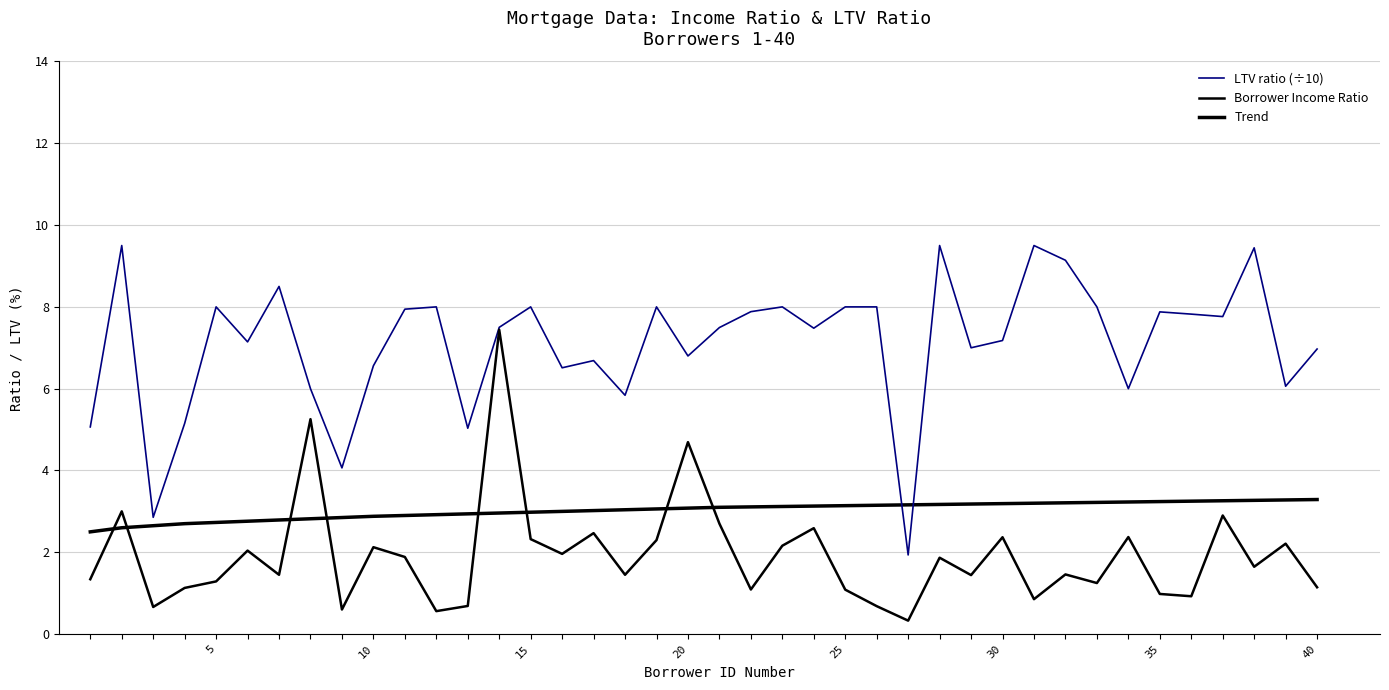

At how many categories does at least one series exceed 0?

40